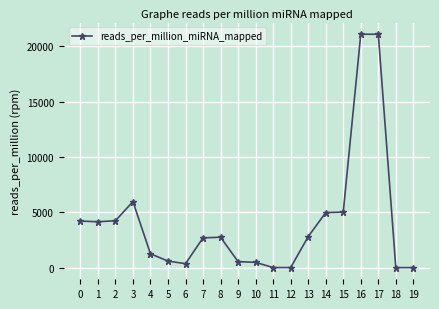

What is the greatest value displayed?

21097.5